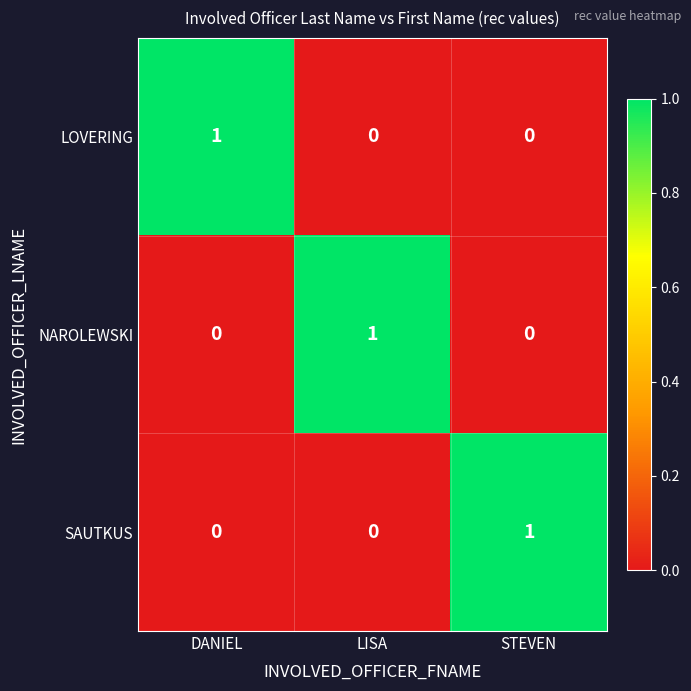

The SAUTKUS series shows 0 at STEVEN. True or false?

False